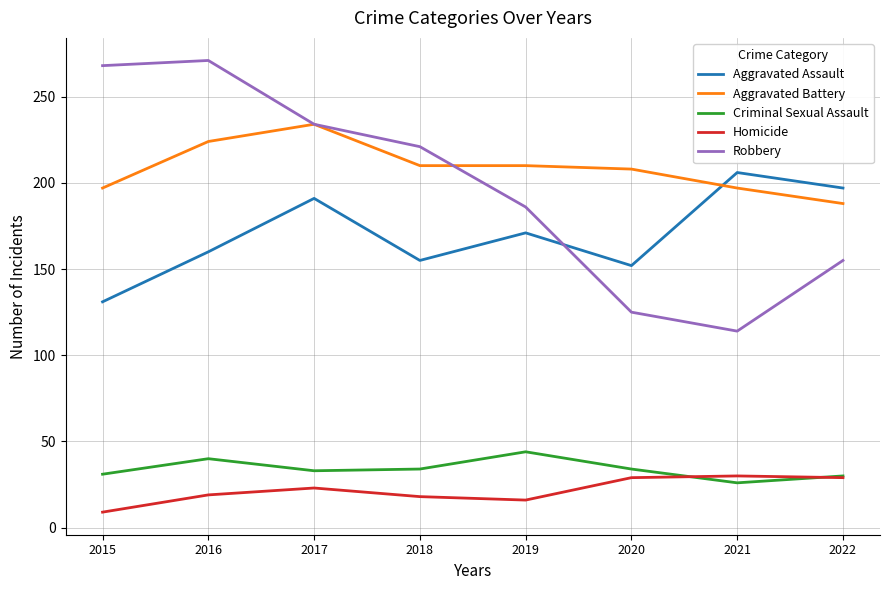

How many lines are shown in the chart?

5